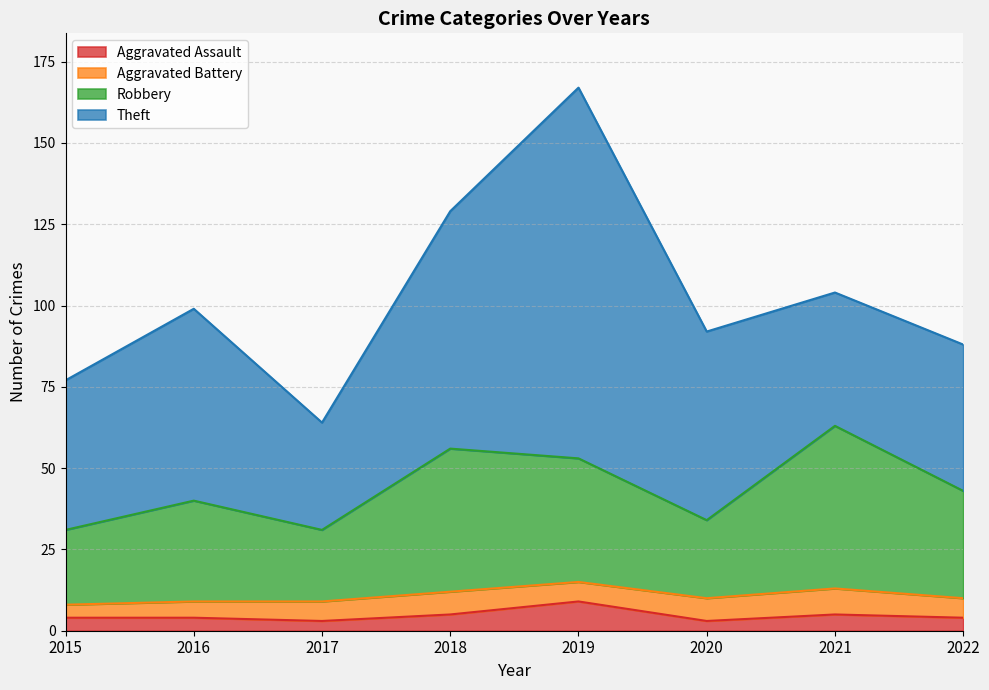

At which category is the sum across all series the highest?

2019